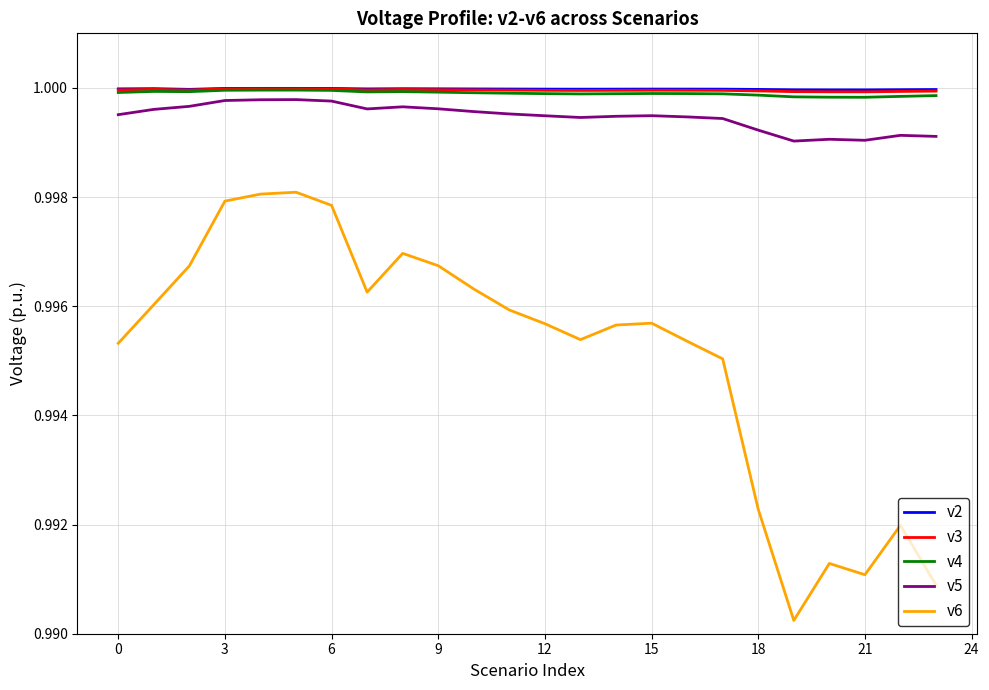

True or false: v6 and v4 intersect in this chart.

False